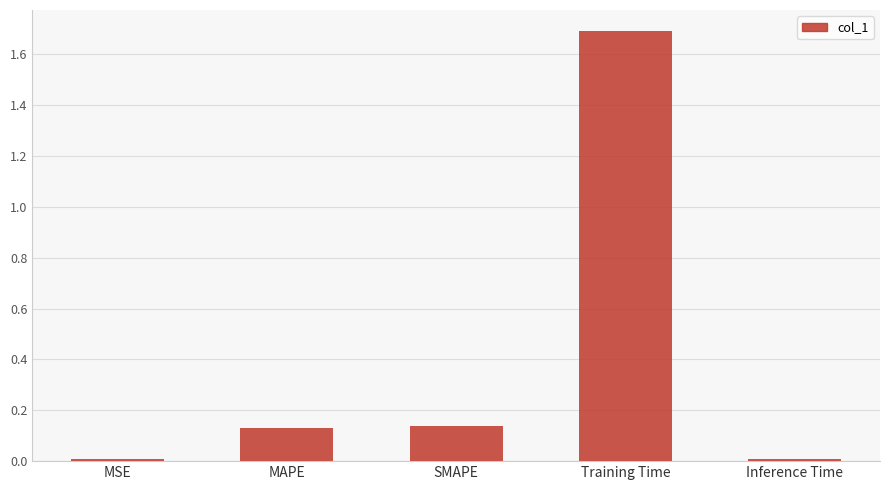

What is the change in value from SMAPE to Training Time?

+1.6